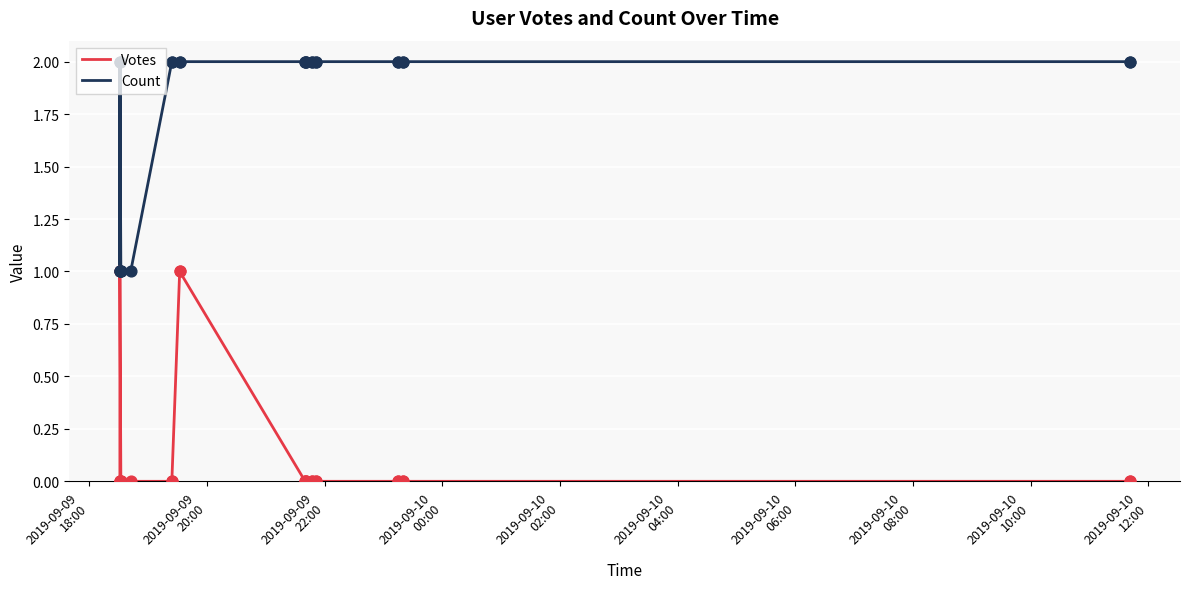

What are all the series names shown in the legend?

Votes, Count